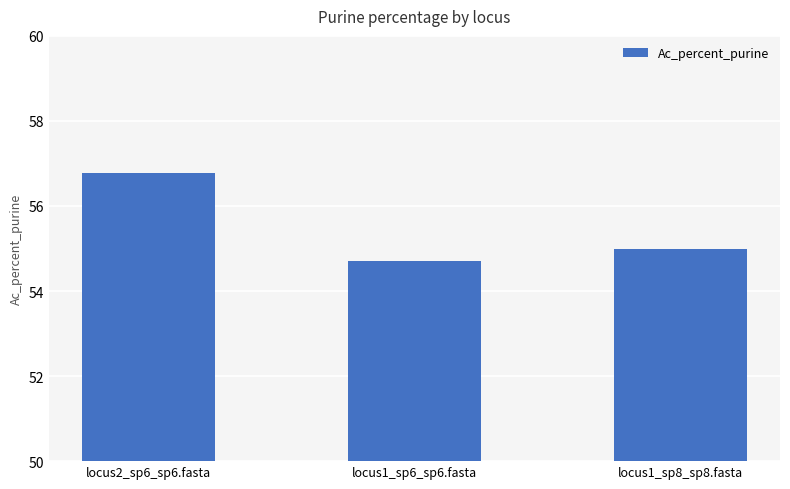

What is the value of the 3rd bar from the left?

55.0